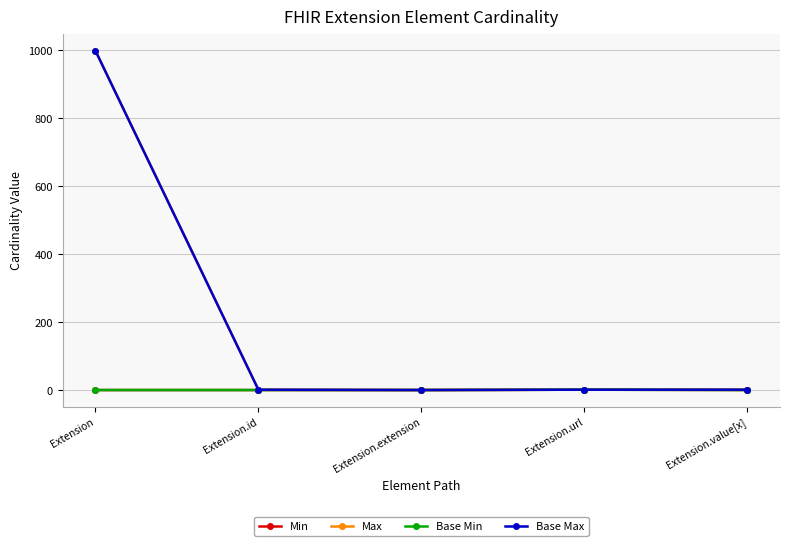

Where is Base Min nearest to the value 0?

Extension